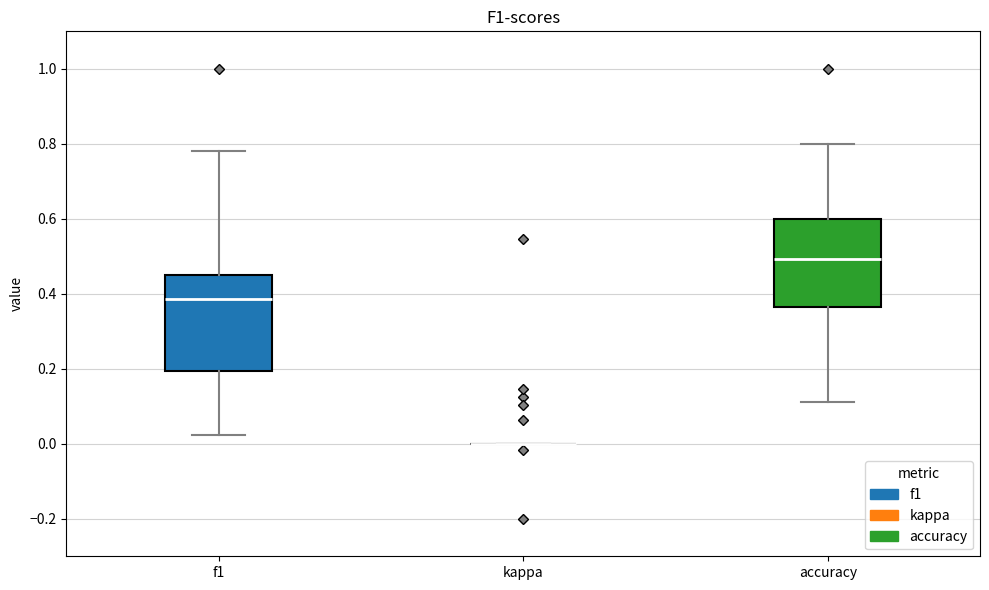

Reading left to right, transcribe this box plot: for each box, give where its median line is, the range the box spans, and where its two whiskers end, as read against the y-axis. The values are not printed on the chart, so give them approximately, as read against the axis.

f1: median 0.38, box 0.20 to 0.46, whiskers 0.02 to 0.78
kappa: box collapsed to a line at 0.00, whiskers 0.00 to 0.00
accuracy: median 0.50, box 0.36 to 0.60, whiskers 0.12 to 0.80